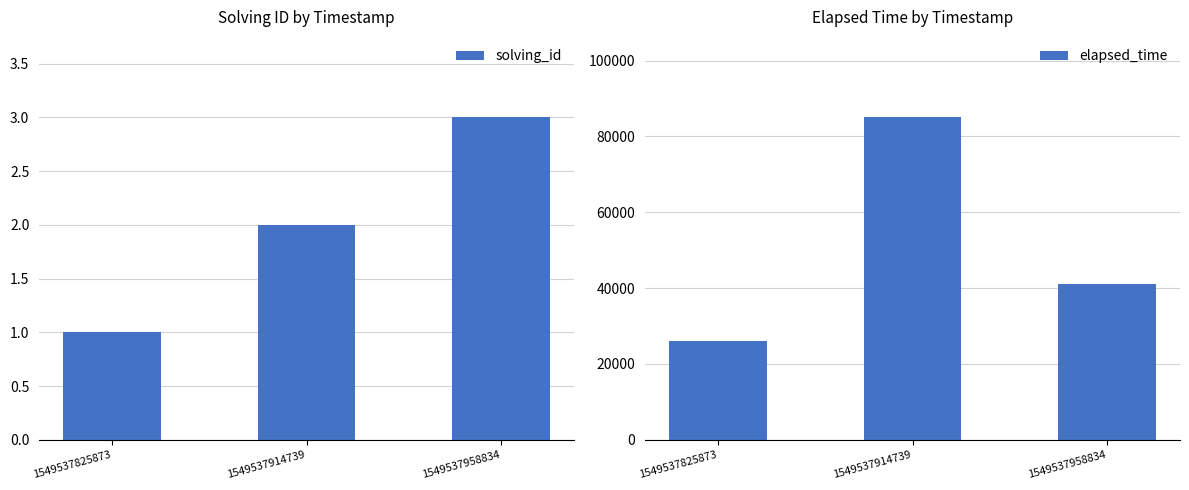

List the series in order of their overall mean, lowest first.

solving_id, elapsed_time